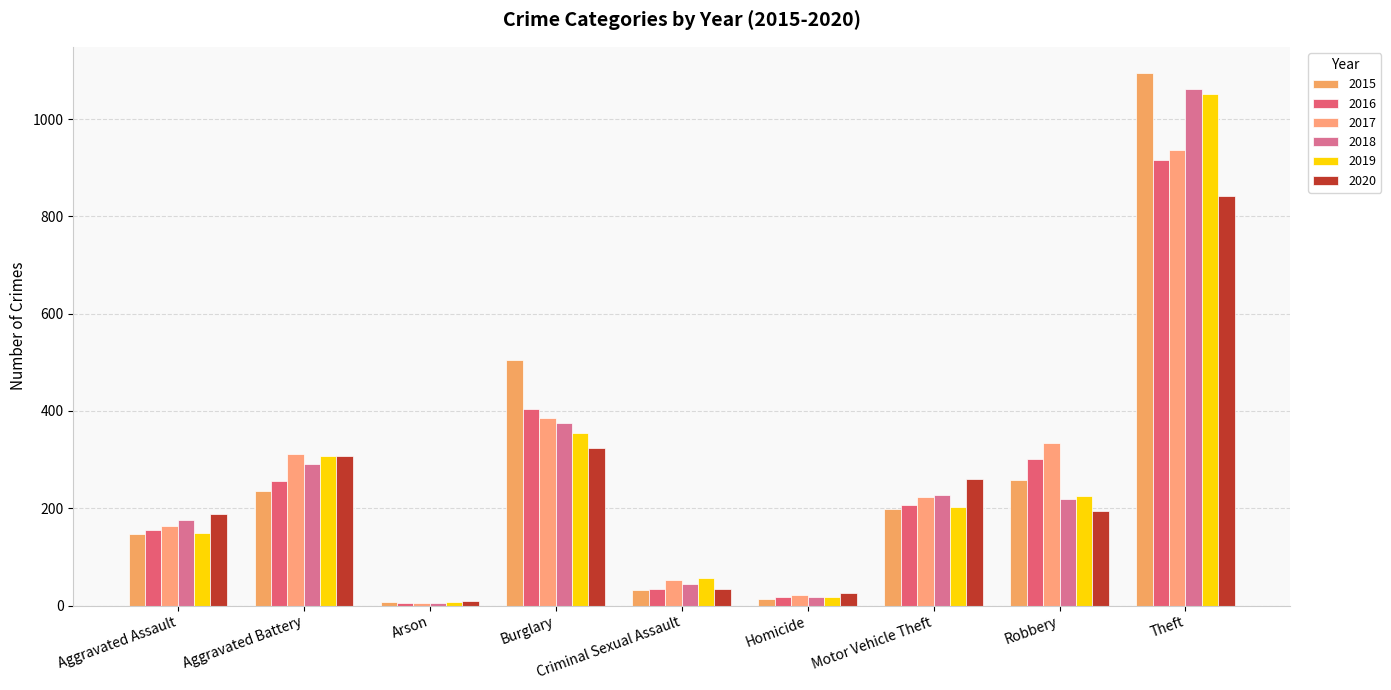

Reading left to right, extract all data points from this chart.

2015: Aggravated Assault=148	Aggravated Battery=235	Arson=8	Burglary=504	Criminal Sexual Assault=31	Homicide=13	Motor Vehicle Theft=199	Robbery=259	Theft=1094
2016: Aggravated Assault=156	Aggravated Battery=256	Arson=6	Burglary=405	Criminal Sexual Assault=33	Homicide=18	Motor Vehicle Theft=207	Robbery=301	Theft=916
2017: Aggravated Assault=164	Aggravated Battery=311	Arson=6	Burglary=385	Criminal Sexual Assault=52	Homicide=22	Motor Vehicle Theft=223	Robbery=335	Theft=937
2018: Aggravated Assault=176	Aggravated Battery=290	Arson=5	Burglary=376	Criminal Sexual Assault=44	Homicide=18	Motor Vehicle Theft=227	Robbery=220	Theft=1061
2019: Aggravated Assault=150	Aggravated Battery=308	Arson=7	Burglary=354	Criminal Sexual Assault=56	Homicide=17	Motor Vehicle Theft=203	Robbery=226	Theft=1051
2020: Aggravated Assault=189	Aggravated Battery=308	Arson=10	Burglary=323	Criminal Sexual Assault=34	Homicide=25	Motor Vehicle Theft=260	Robbery=194	Theft=841